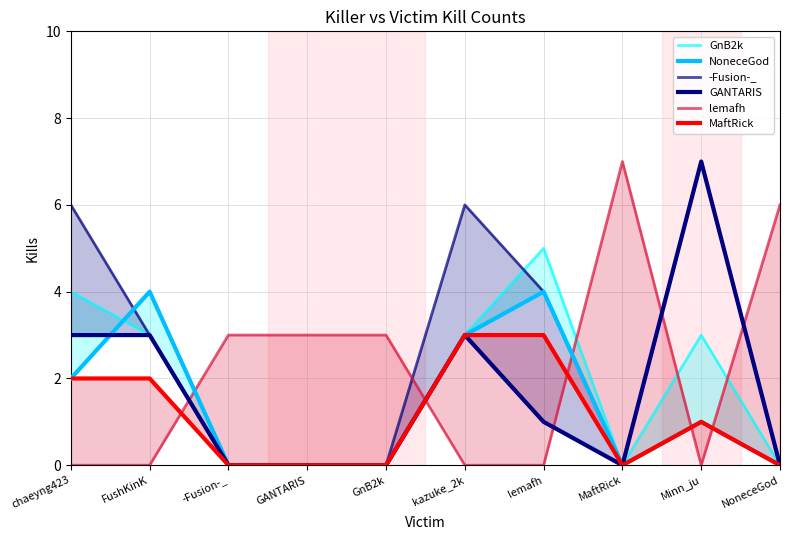

Which category has the lowest value across all series?

-Fusion-_